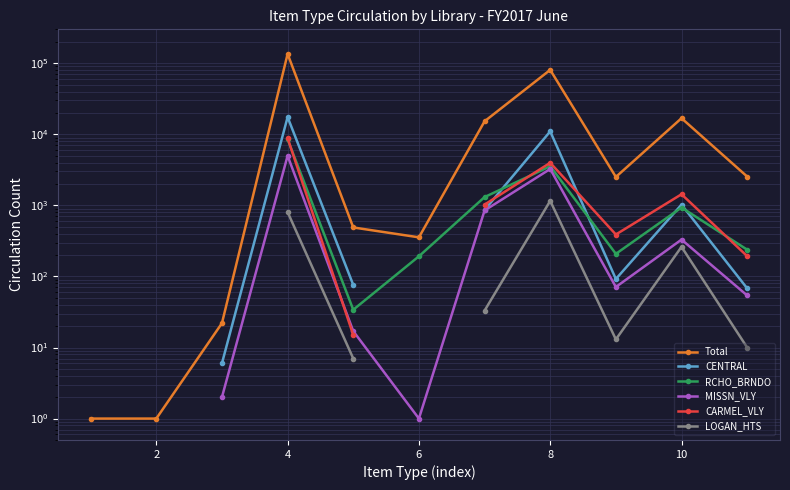

How many categories are shown in the chart?

11